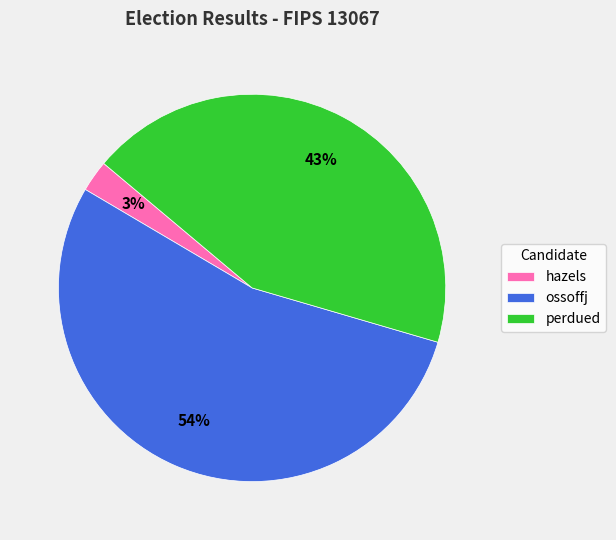

To the nearest percent, what percentage of the pie is perdued?

43%